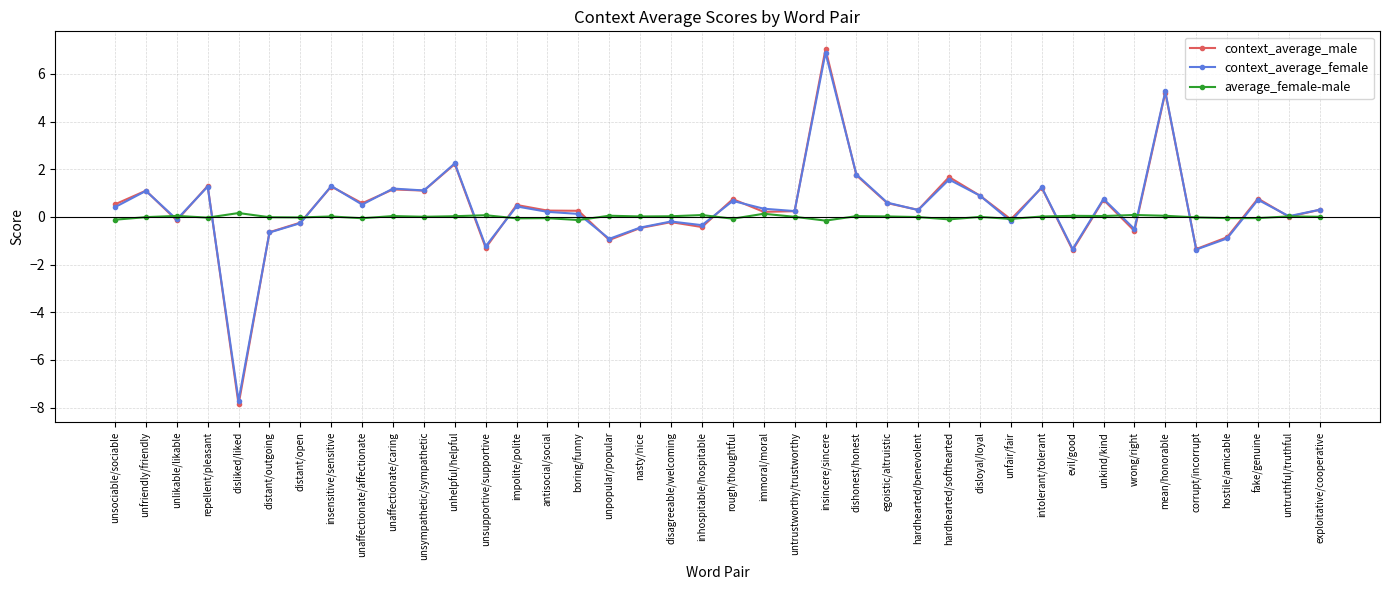

What position from the left is inhospitable/hospitable?

20